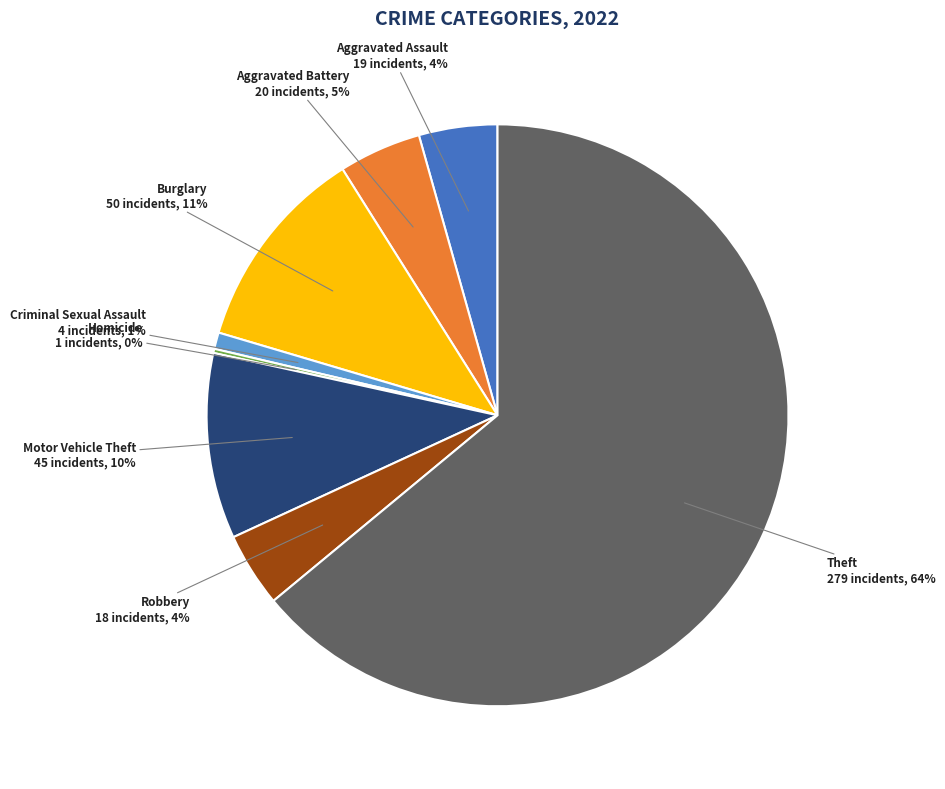

What percentage is the Motor Vehicle Theft slice, to the nearest percent?

10%